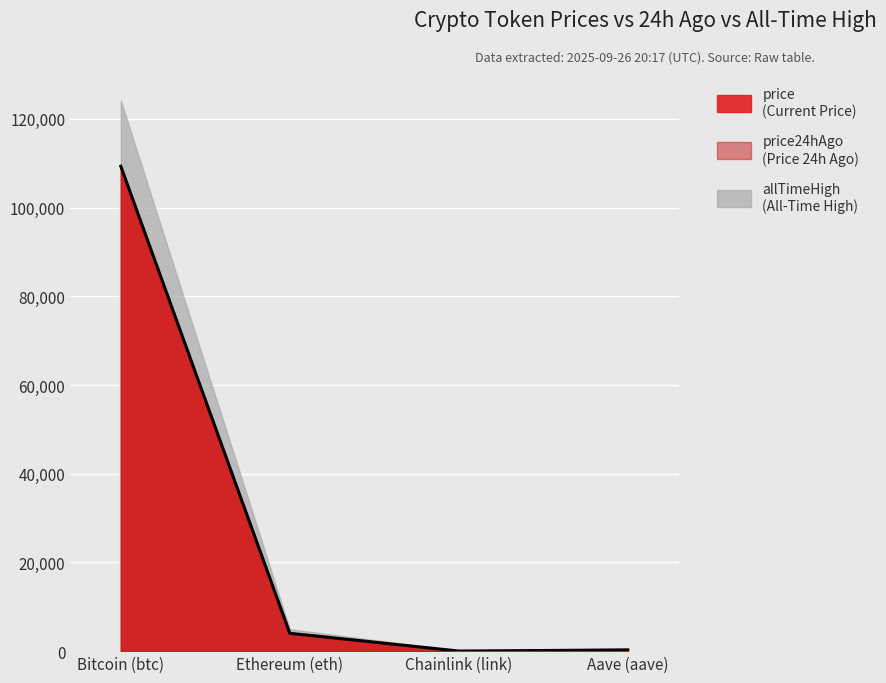

Count the number of data series in this chart.

3